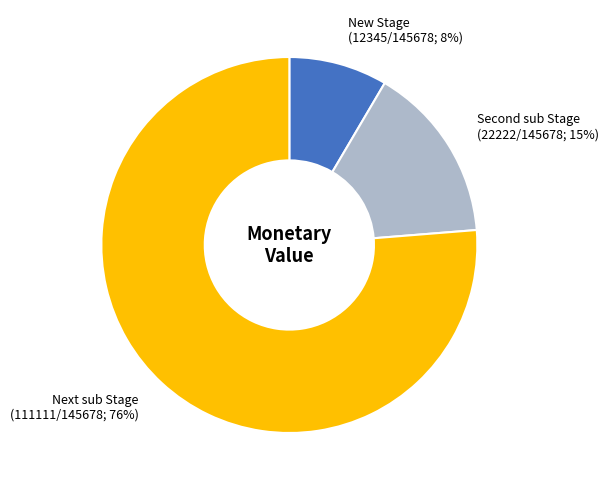

To the nearest percent, what is the average slice percentage?

33%